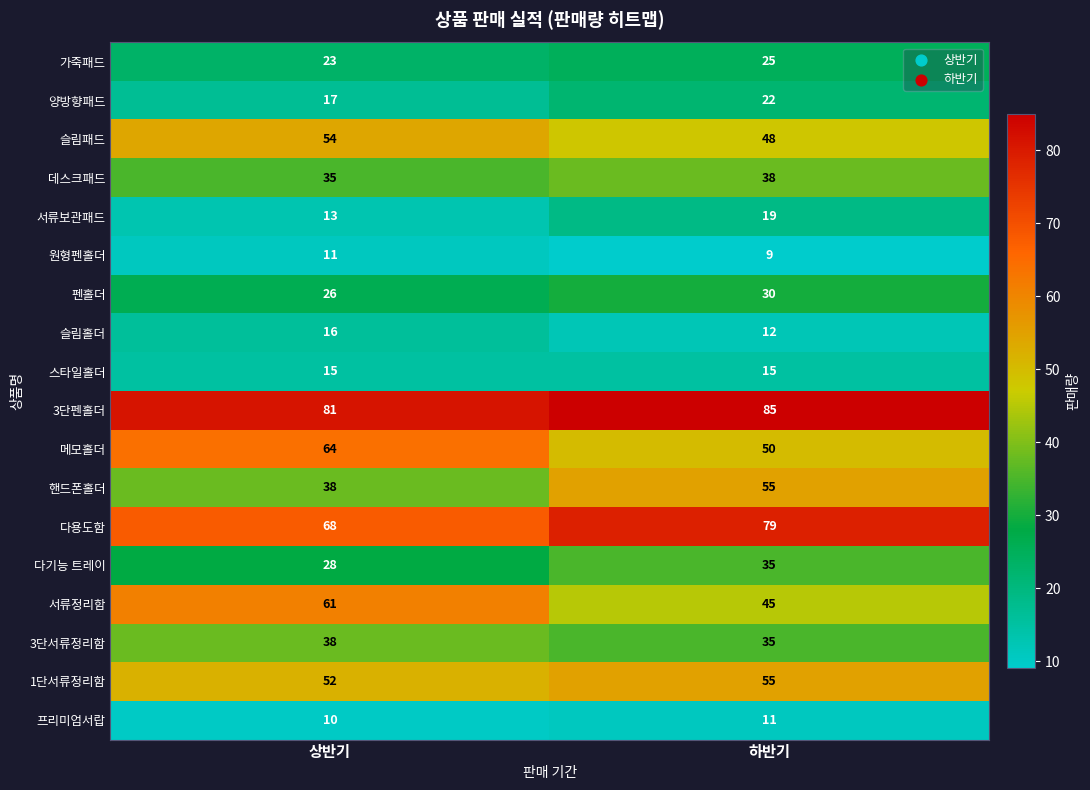

Which series has the largest range (max minus min)?

핸드폰홀더